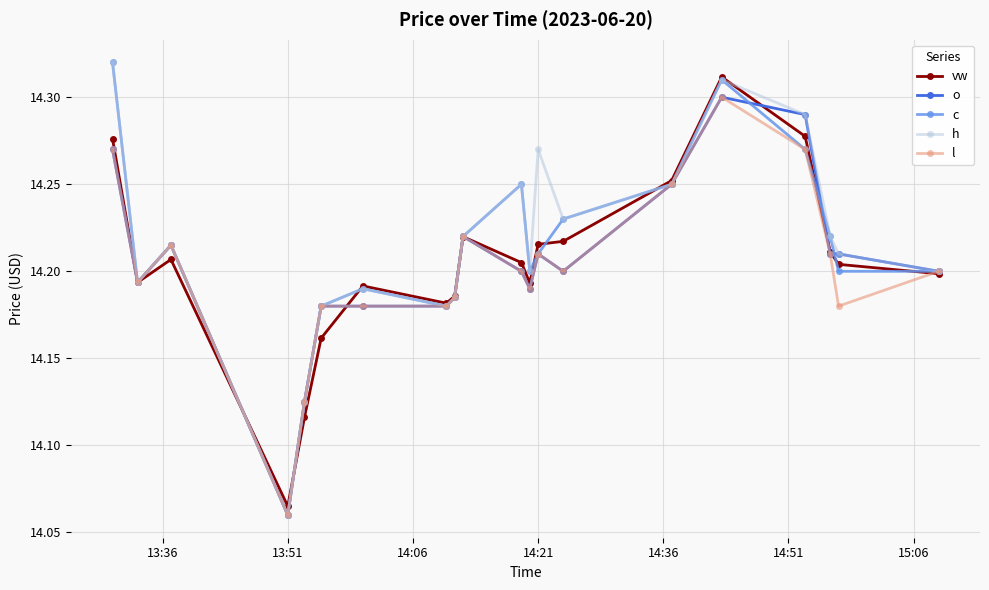

How many vw values are between 14 and 15?

20